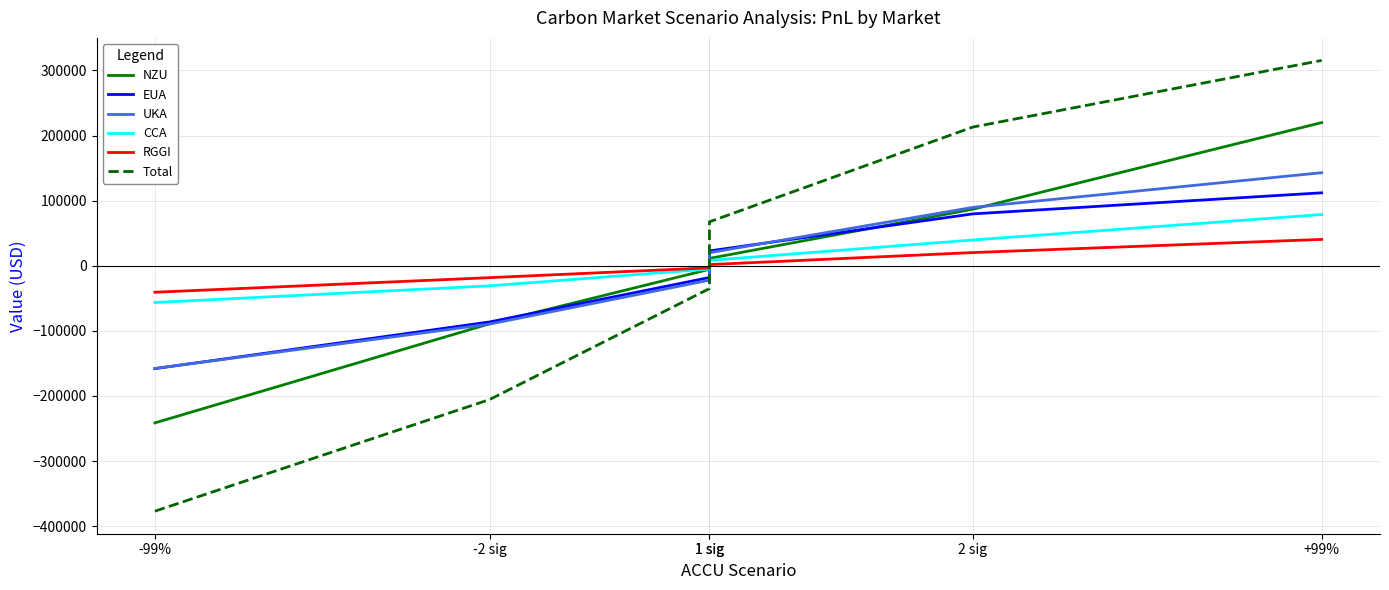

How many data points does each series have?

6